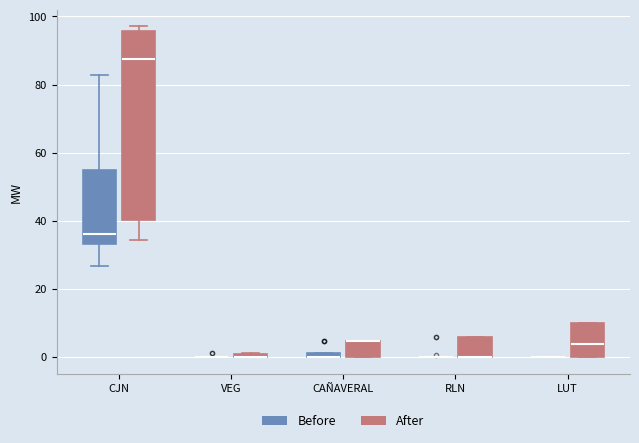

Comparing the boxes themselves (not the whiskers), which one is the tallest?

CJN (After)